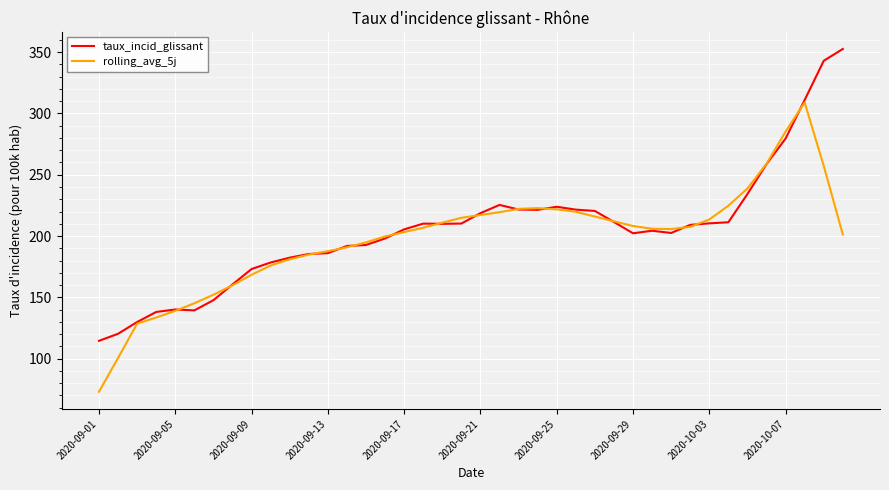

List the series in order of their peak value, lowest first.

rolling_avg_5j, taux_incid_glissant